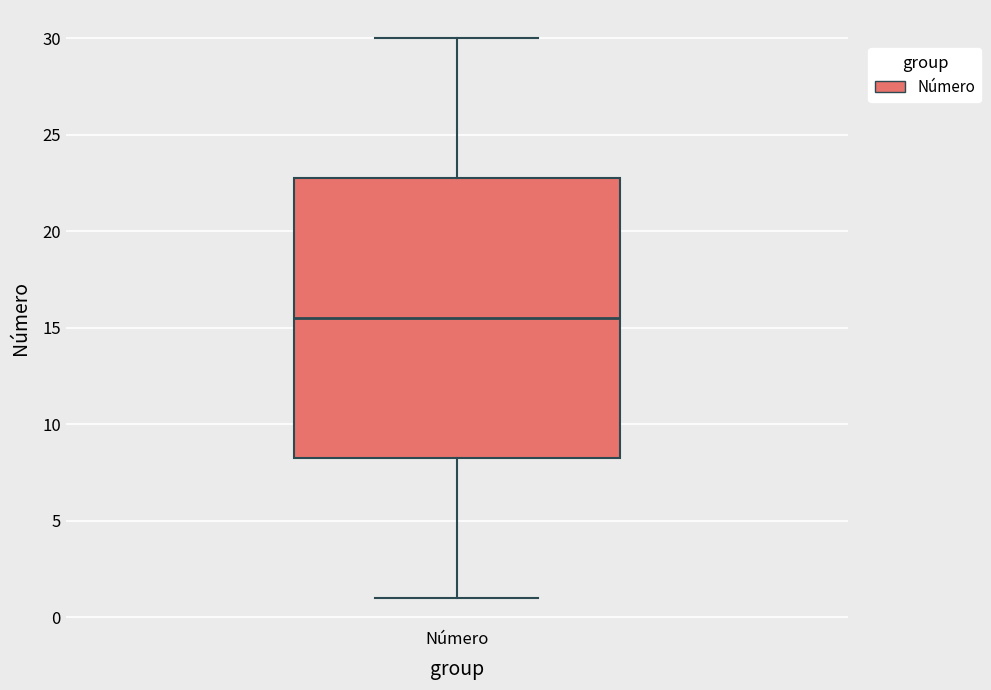

Read this box plot against the y-axis: the position of the median line, the range covered by the box, and the ends of both whiskers. The values are not printed on the chart, so give them approximately, as read against the axis.

median 15.5, box 8.5 to 23.0, whiskers 1.0 to 30.0